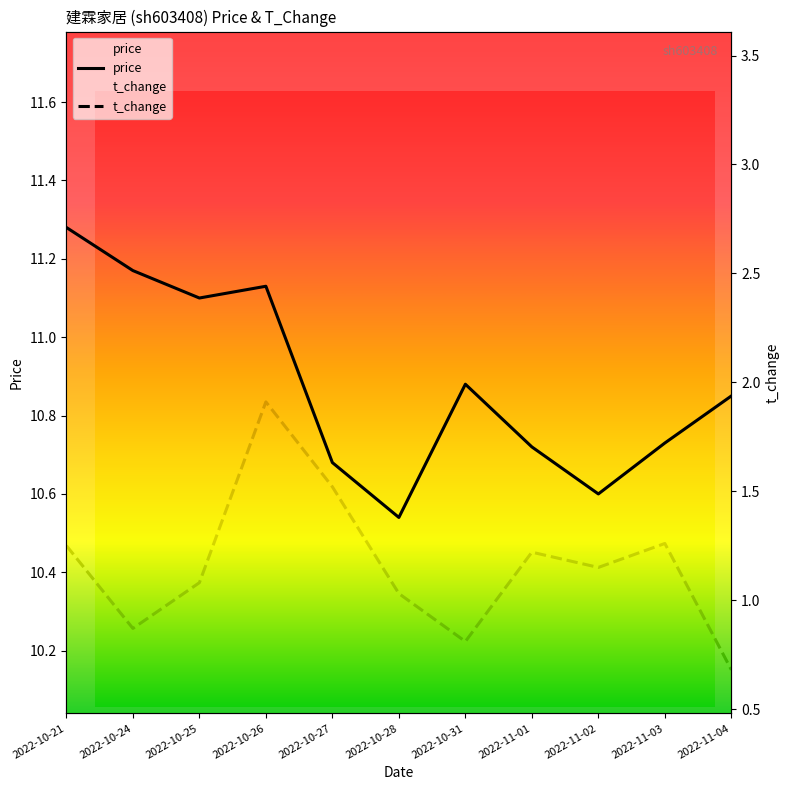

What are all the series names shown in the legend?

price, t_change